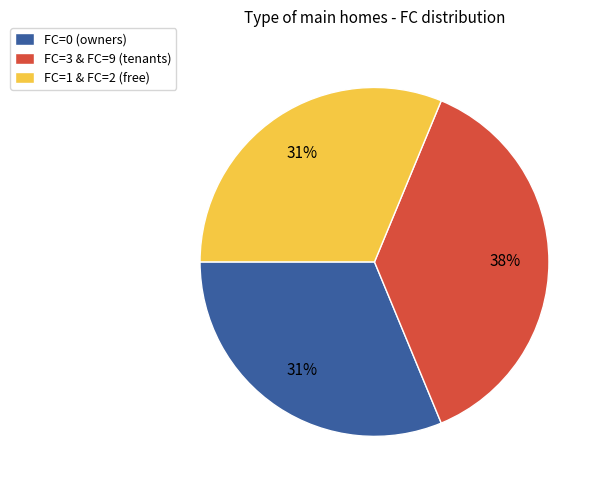

Is there a majority slice in this chart?

No